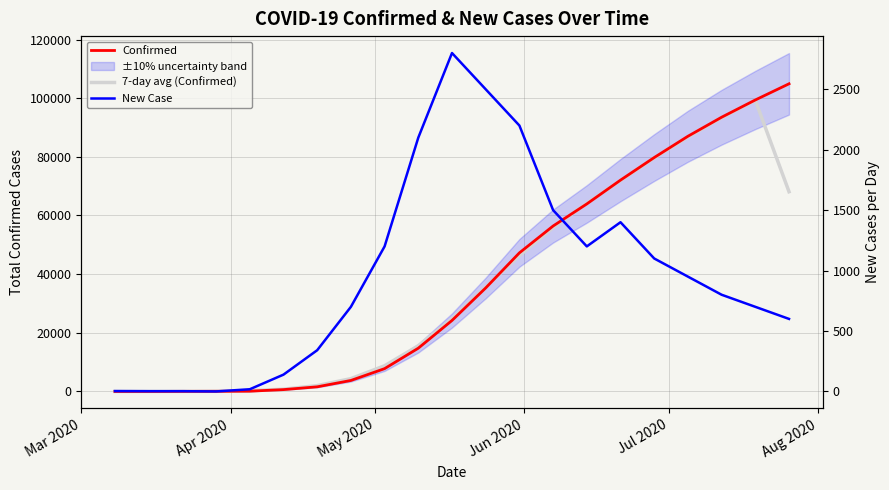

In New Case, how many points are higher than both neighbors (excluding endpoints)?

2